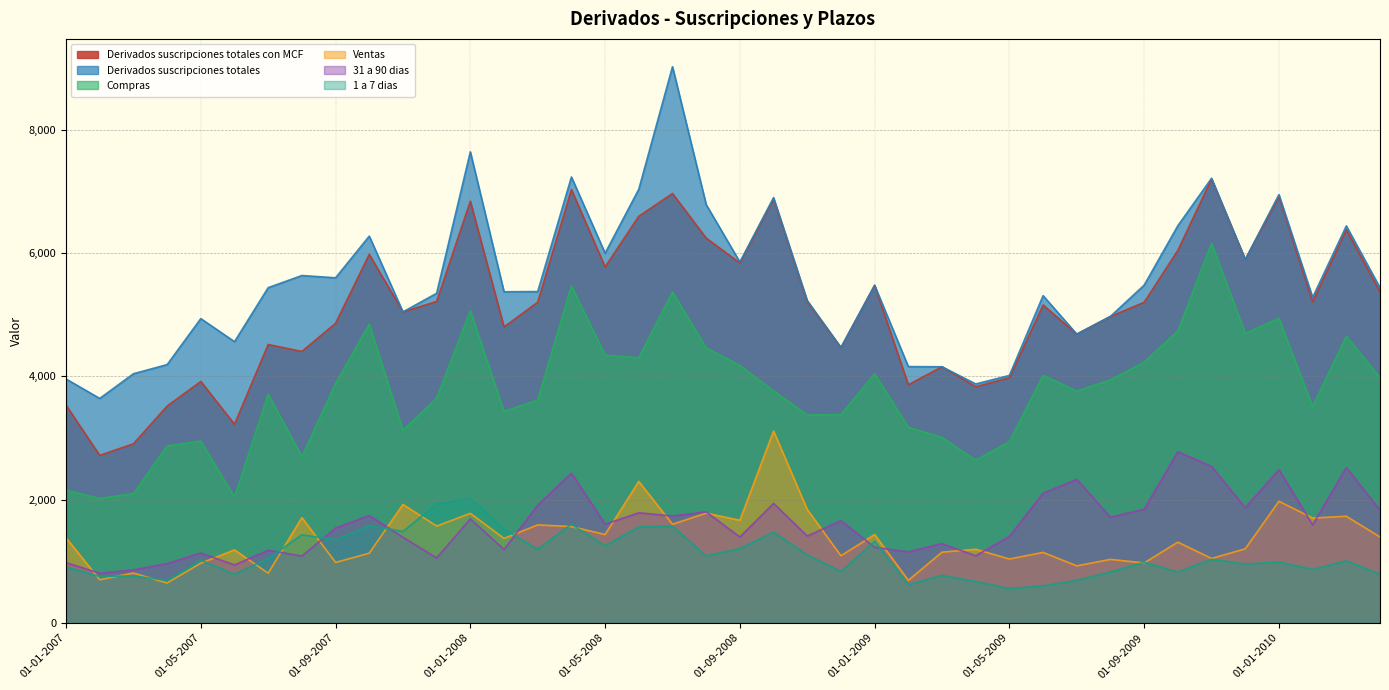

Which series has the largest total across all categories?

Derivados suscripciones totales